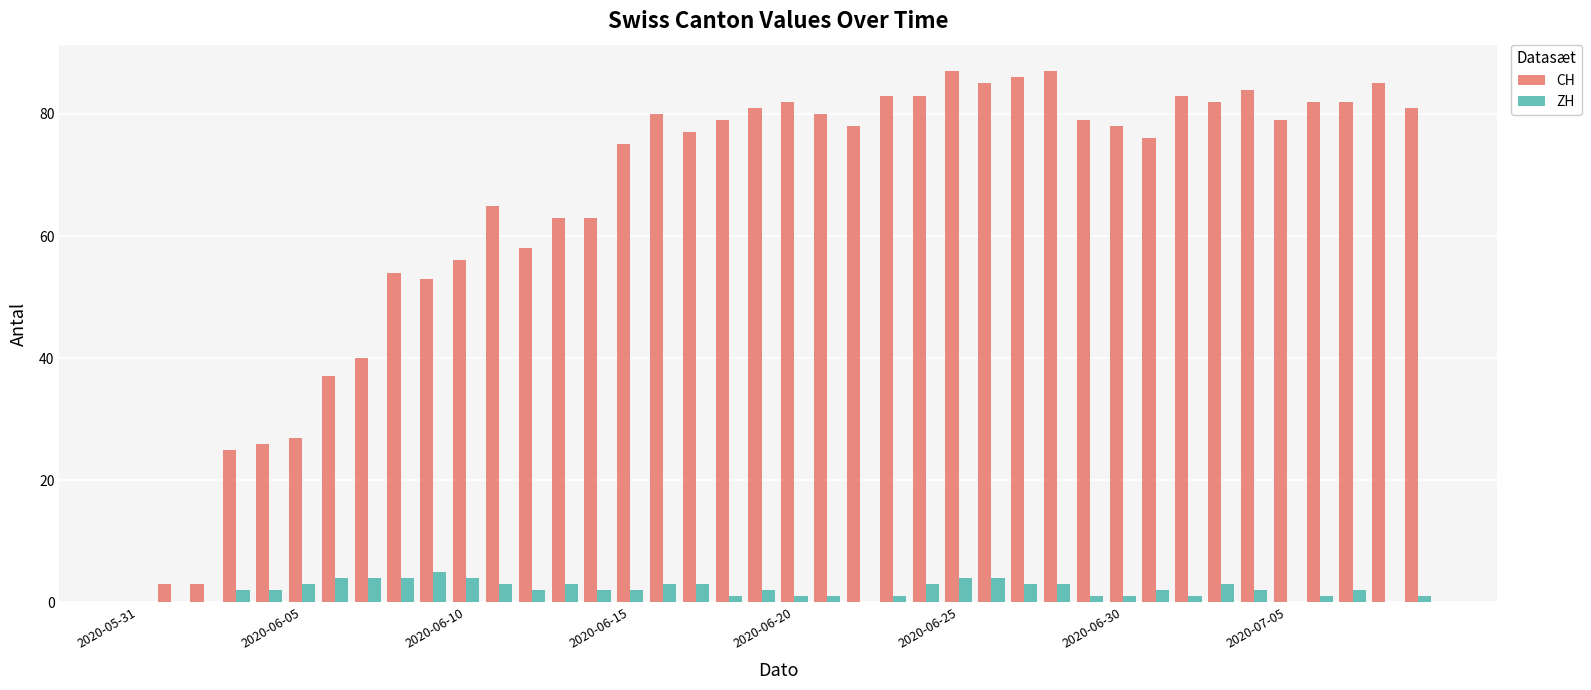

What is the maximum value for ZH?

5